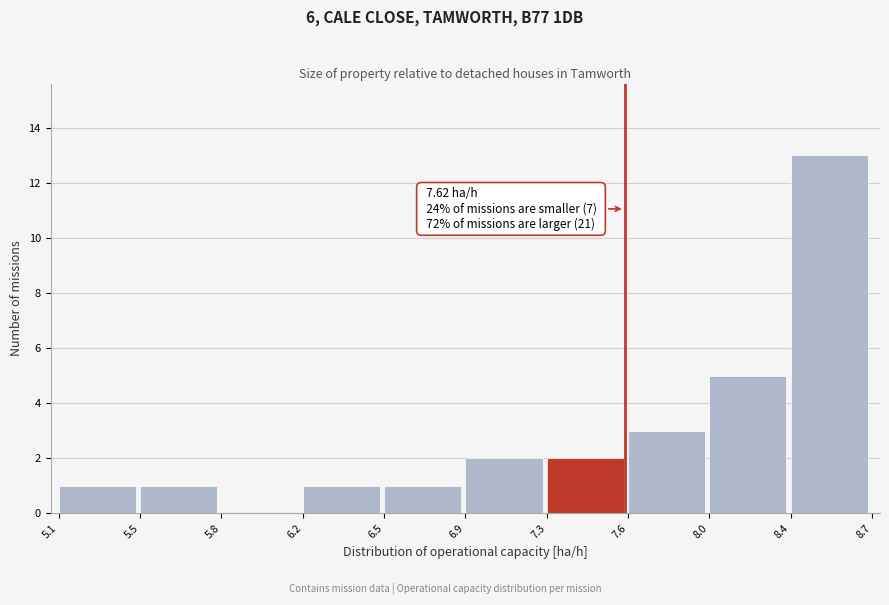

Reading left to right, extract all data points from this chart.

5.1=1	5.5=1	5.8=0	6.2=1	6.5=1	6.9=2	7.3=2	7.6=3	8.0=5	8.4=13